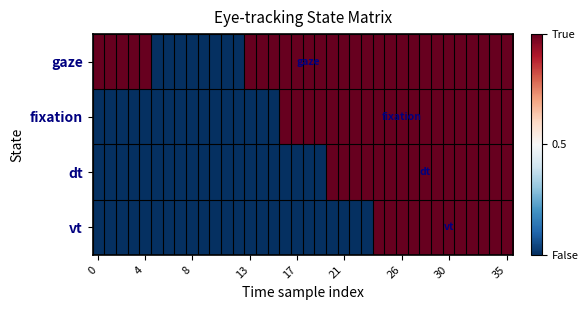

Which series has the widest spread of values?

row_0